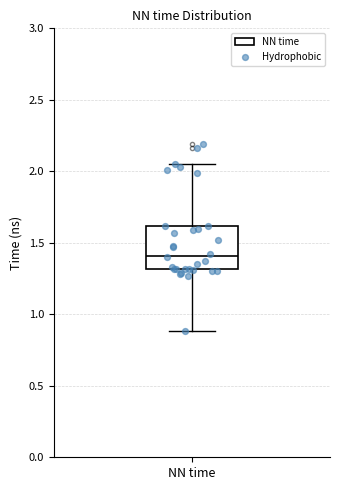

Read this box plot against the y-axis: the position of the median line, the range covered by the box, and the ends of both whiskers. The values are not printed on the chart, so give them approximately, as read against the axis.

median 1.40, box 1.30 to 1.60, whiskers 0.90 to 2.05